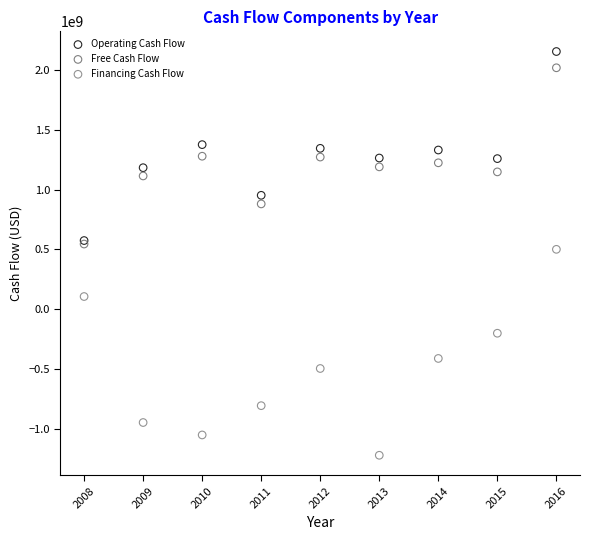

In the Financing Cash Flow series, what Y value is closest to -361500000?

-413000000